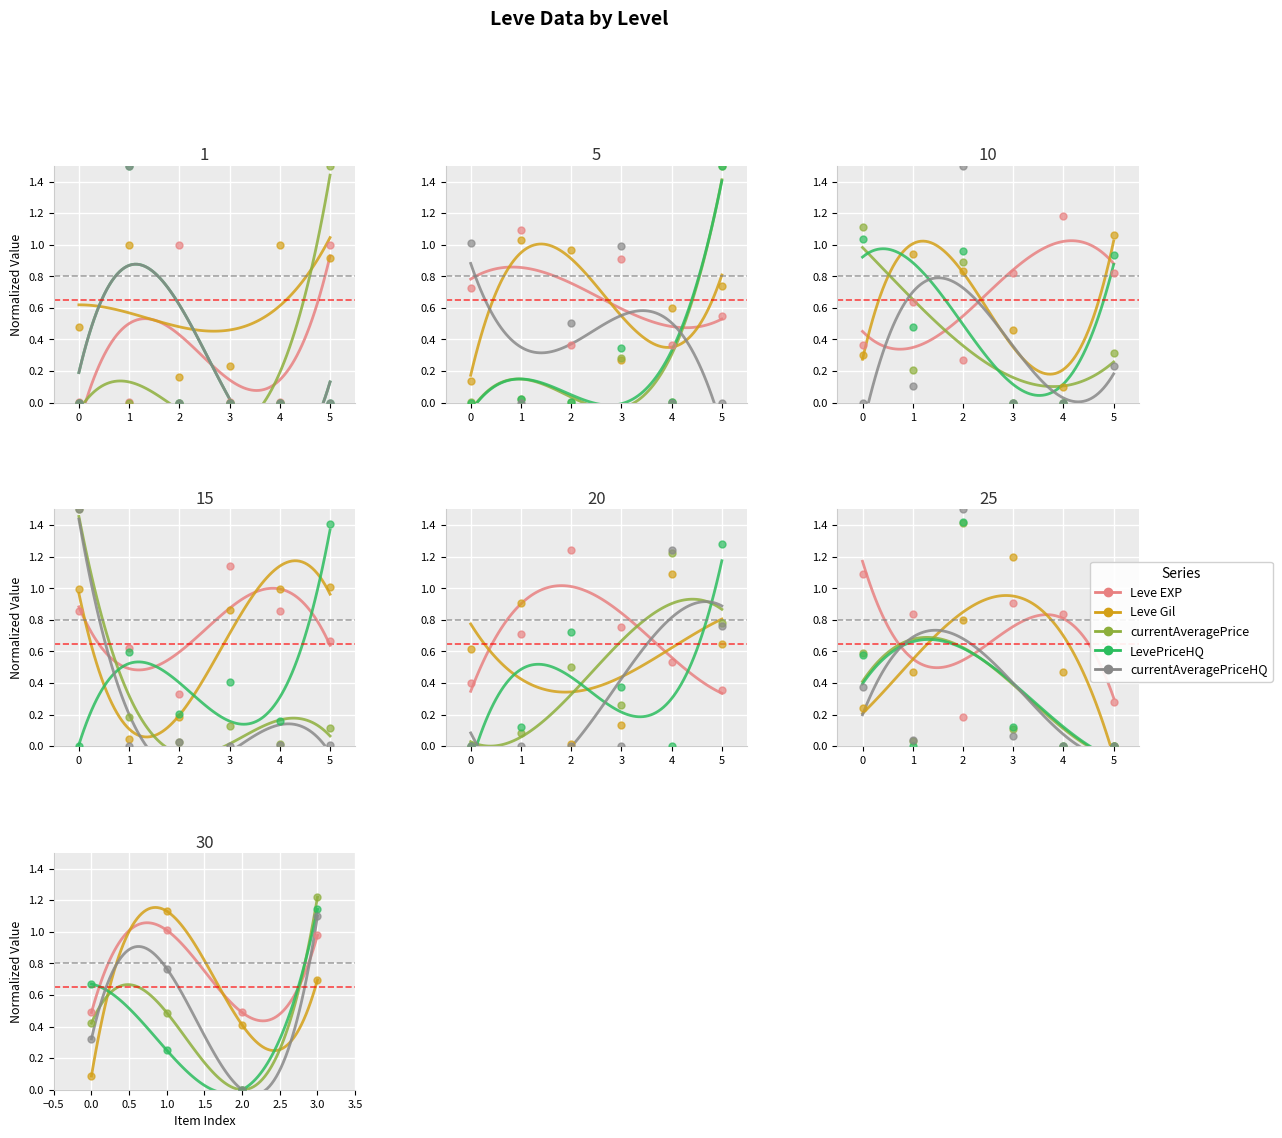

Which series reaches the minimum Y coordinate?

currentAveragePrice